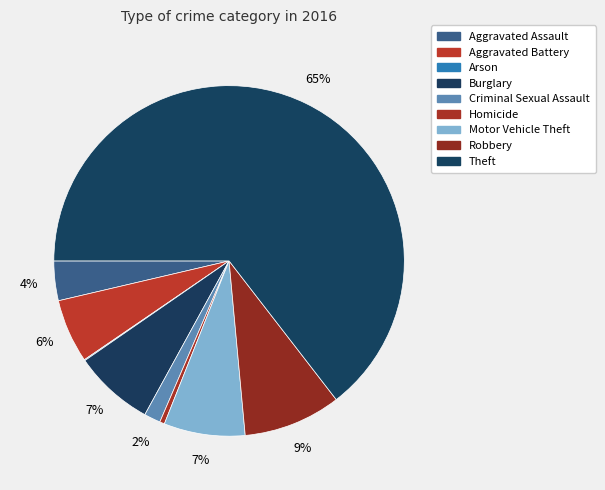

To the nearest percent, what is the difference between the Homicide and Aggravated Assault slice percentages?

3%